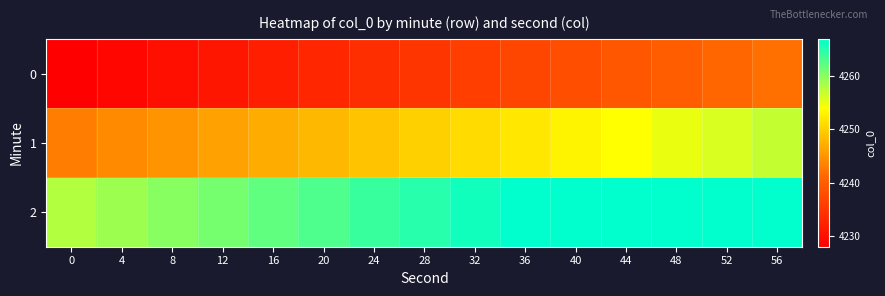

What is the spread (max minus min) of values at 20?

30